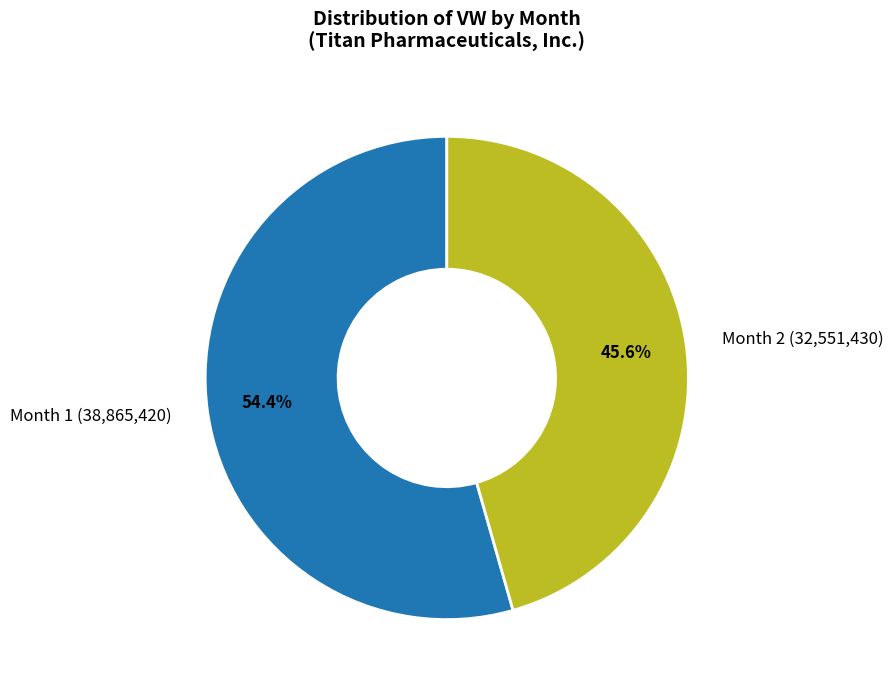

To the nearest percent, what is the difference between the largest and smallest slice percentages?

9%